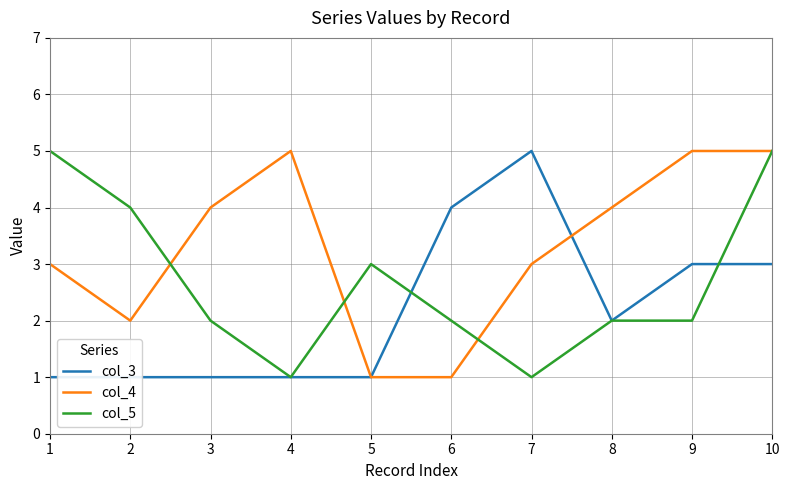

What is the difference between the maximum and minimum values in the col_3 series?

4